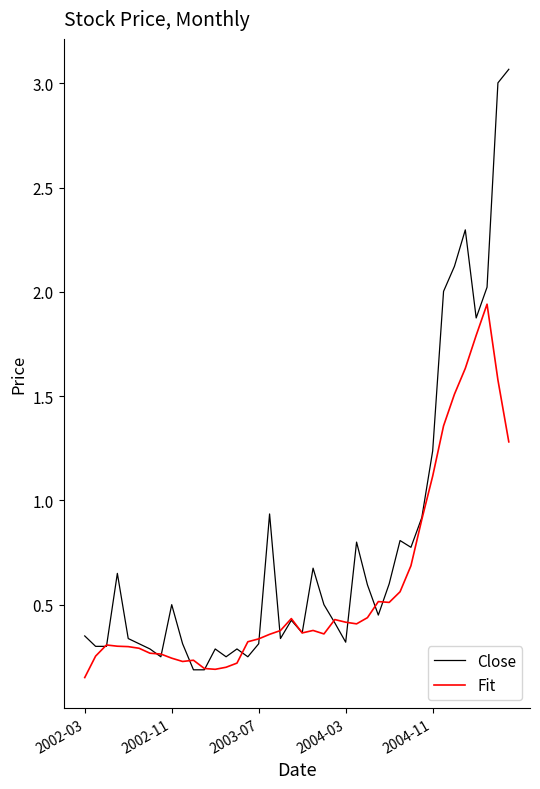

List the series in order of their overall mean, highest first.

Close, Fit